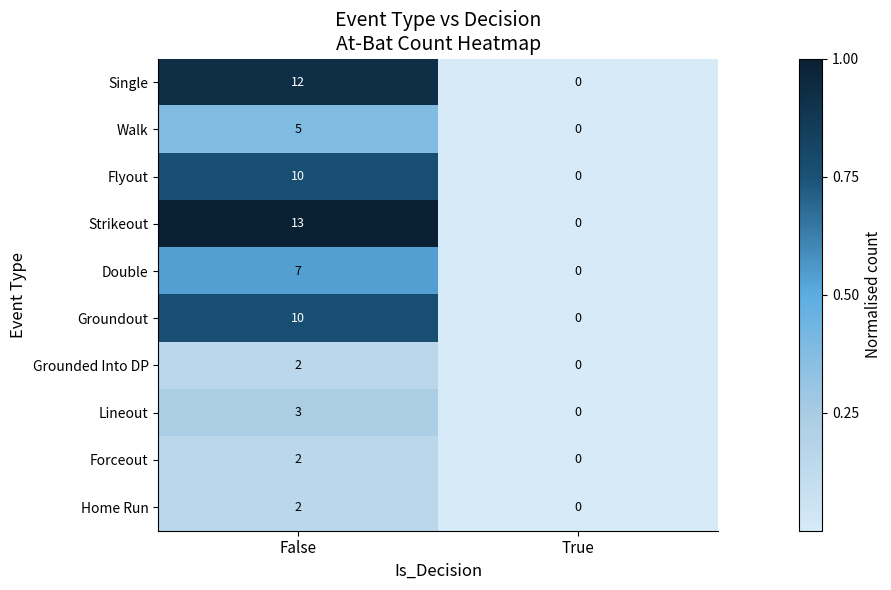

List the labels in order of Flyout value, largest first.

False, True